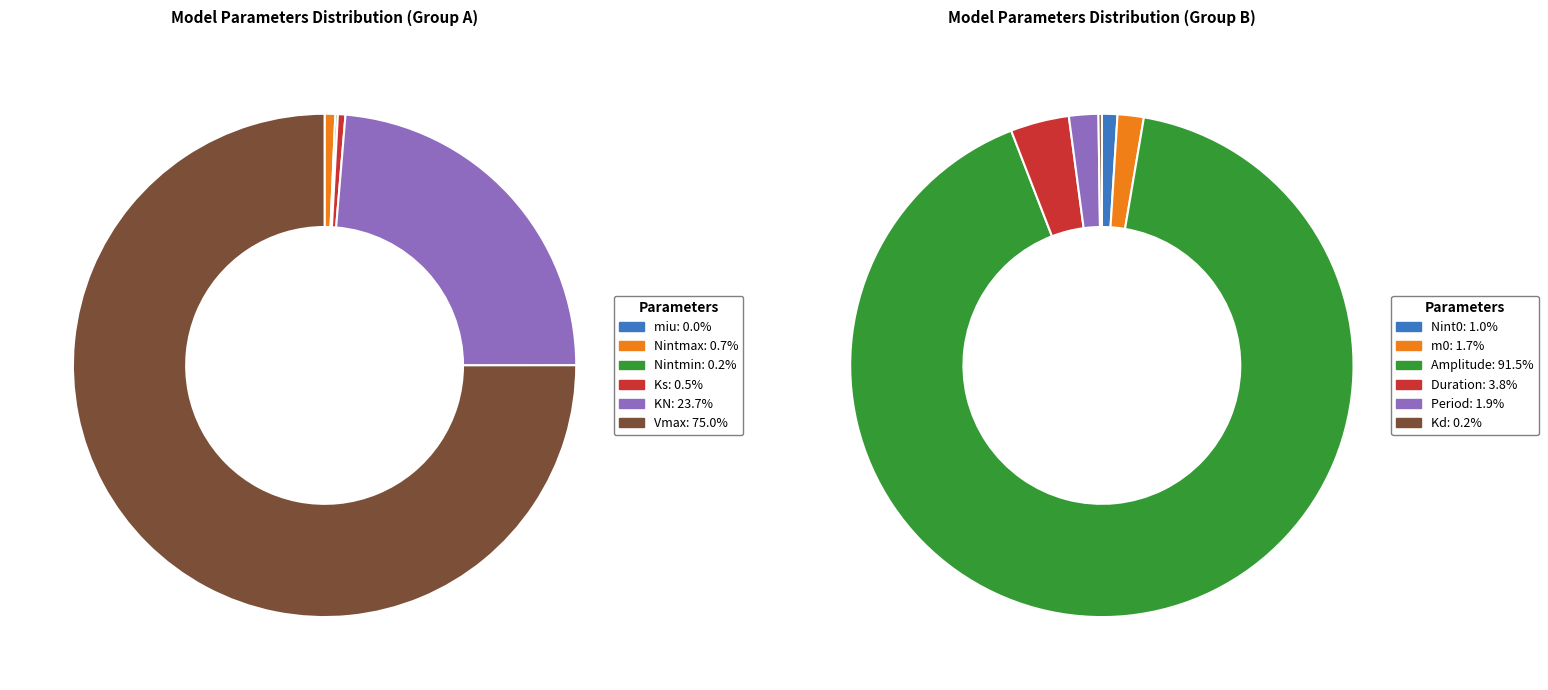

How many slices are in this pie chart?

12